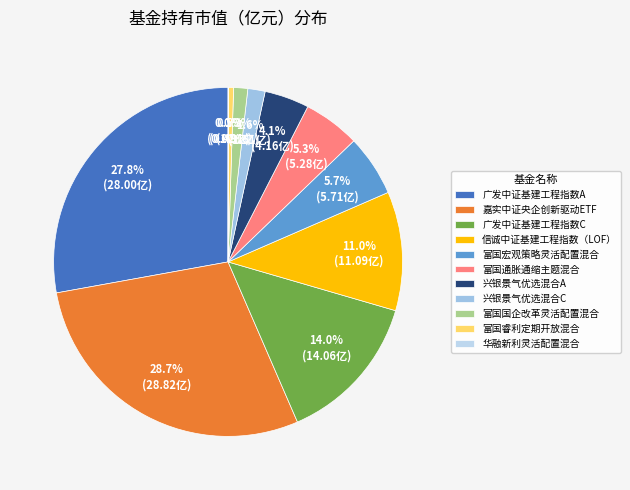

The 广发中证基建工程指数C slice represents 29% of the pie. True or false?

False